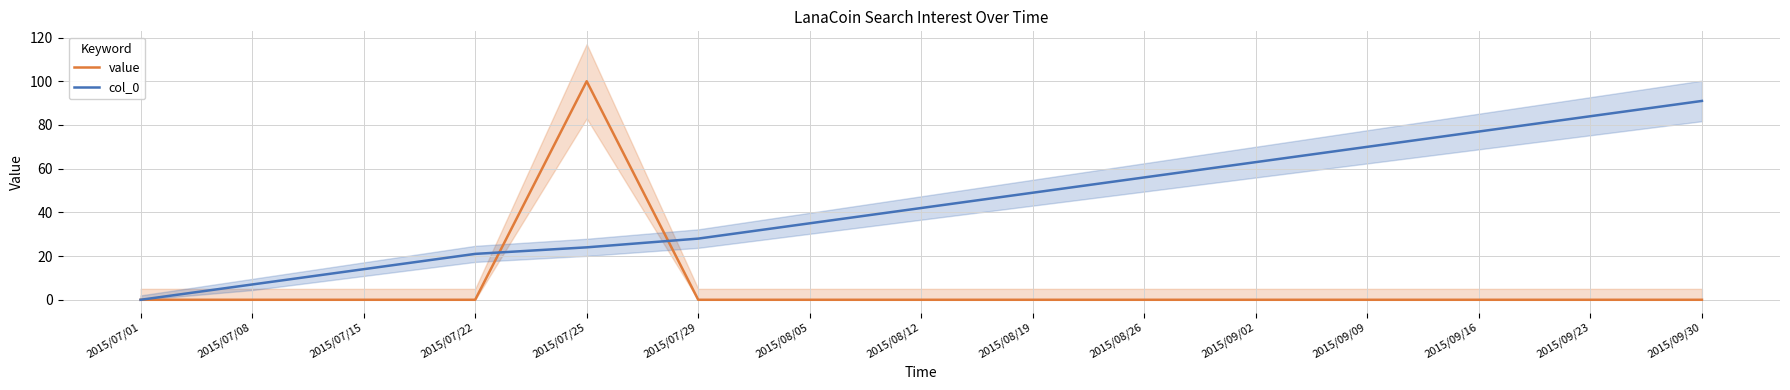

What is the value of the col_0 point at the 14th from the left?

84